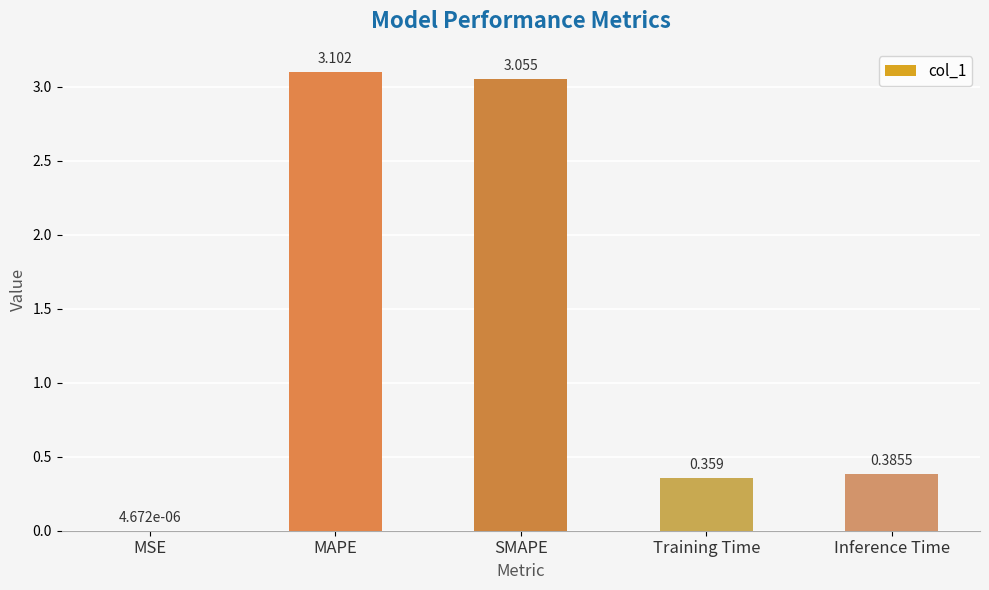

Which category has the highest value across all series?

MAPE